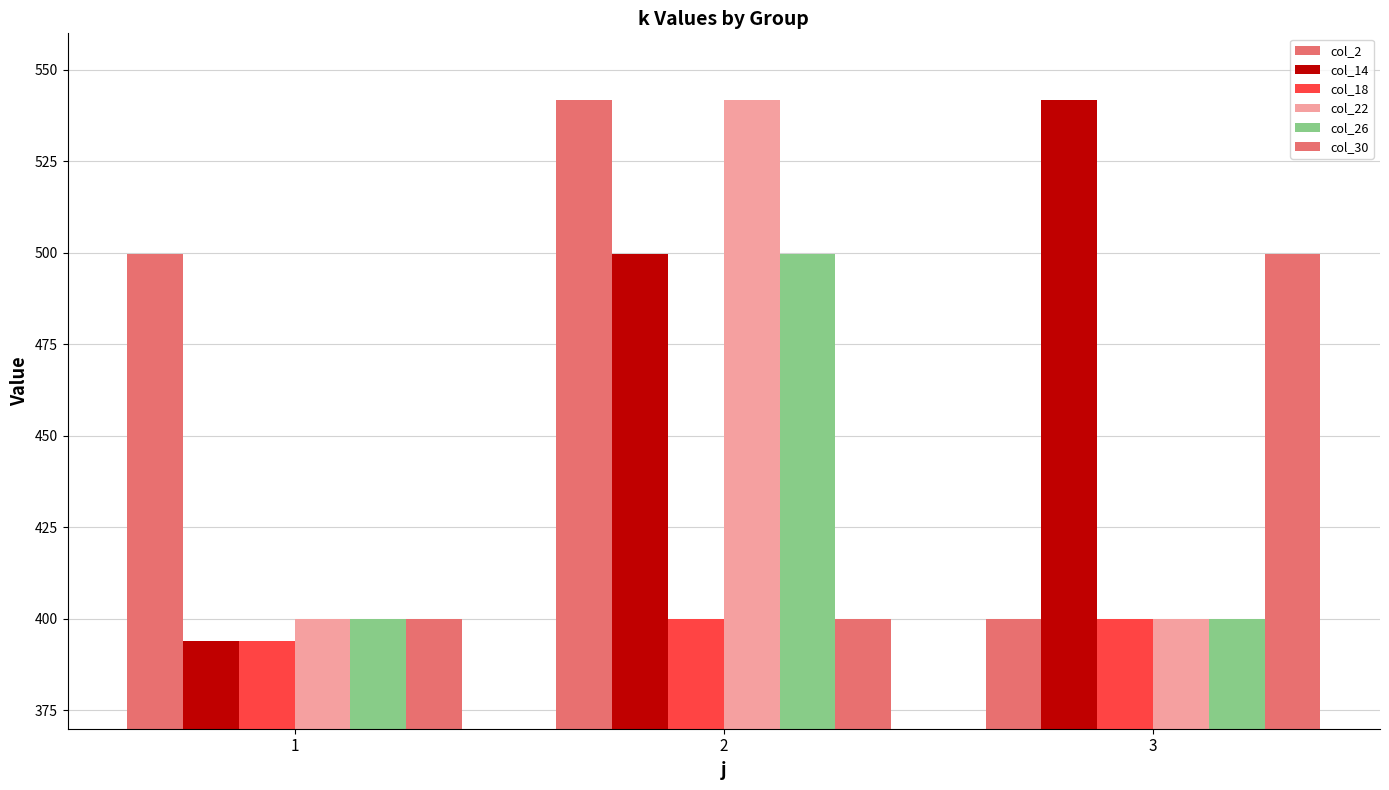

What is the average value of the col_14 series?

478.5